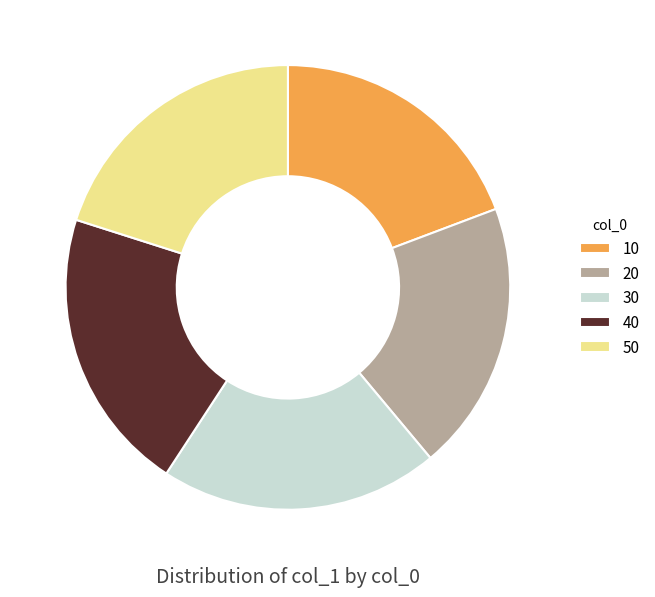

True or false: 10 accounts for 29% of the total.

False